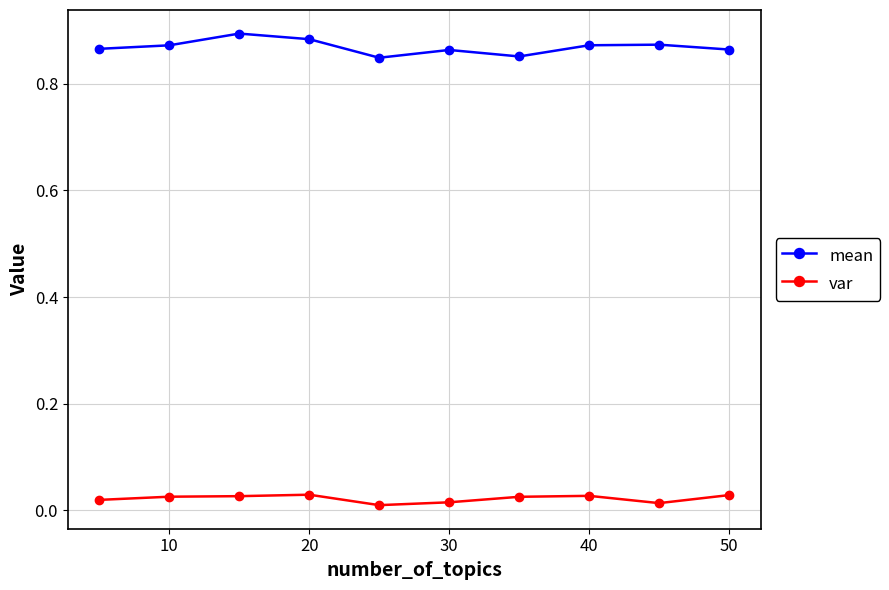

True or false: mean and var cross at least once.

False